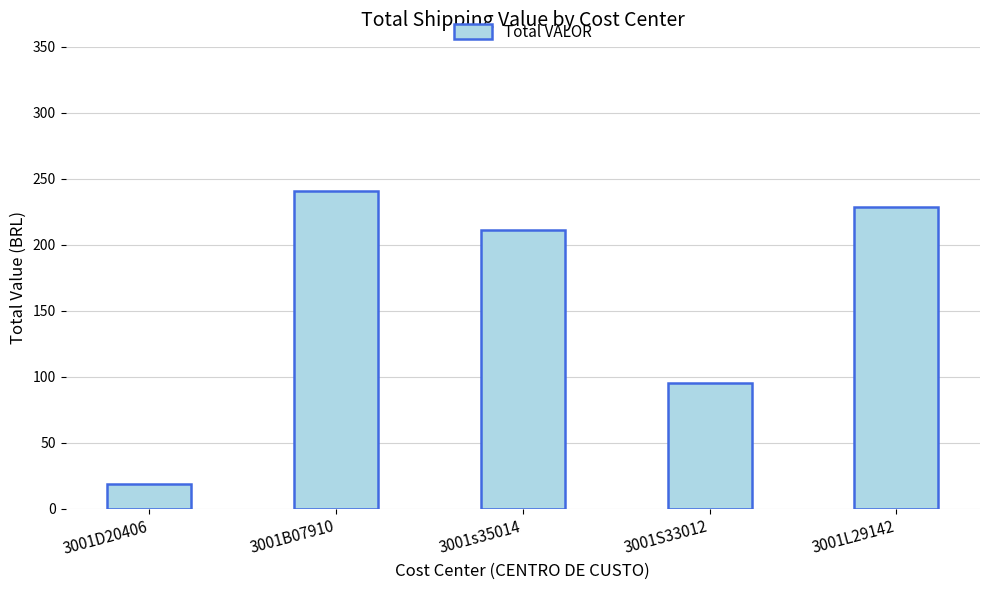

Rank the categories by value from highest to lowest.

3001B07910, 3001L29142, 3001s35014, 3001S33012, 3001D20406